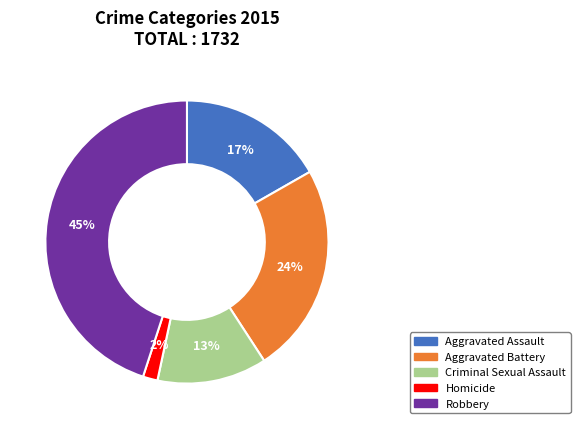

Is Homicide the majority of the pie?

No